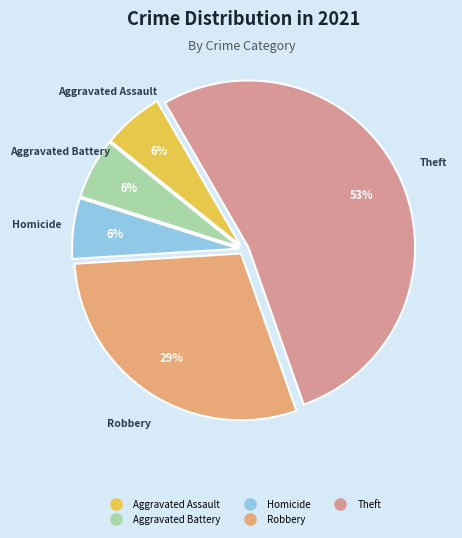

How many segments does this pie chart have?

5